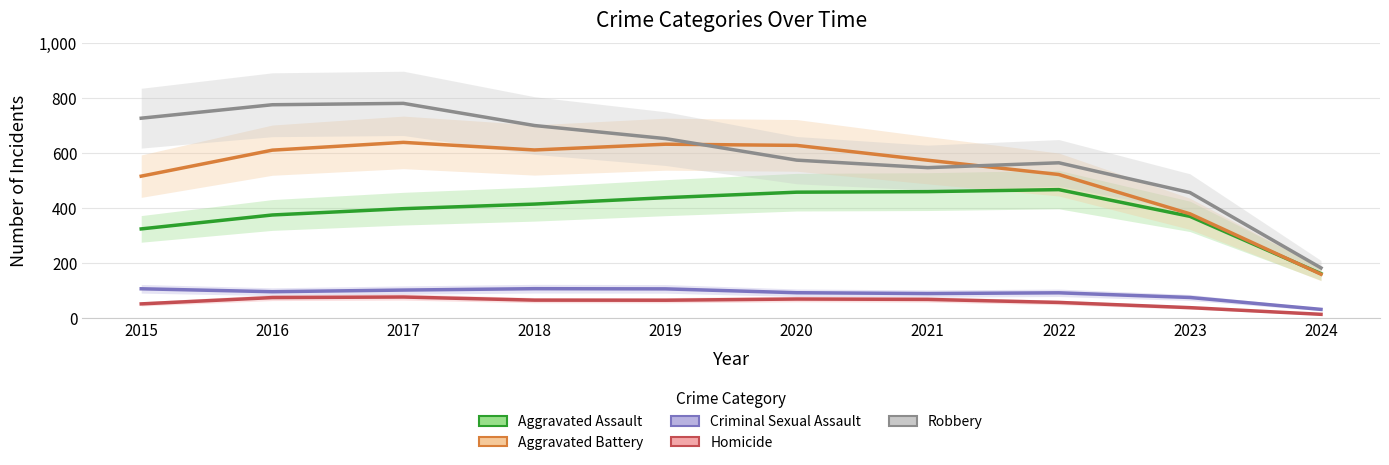

What is the difference between the maximum and second lowest values in the Robbery series?

324.7